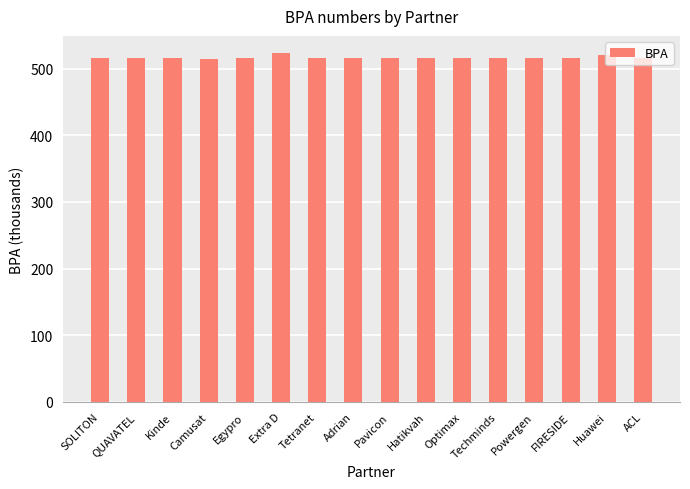

How many bars are there in total?

16